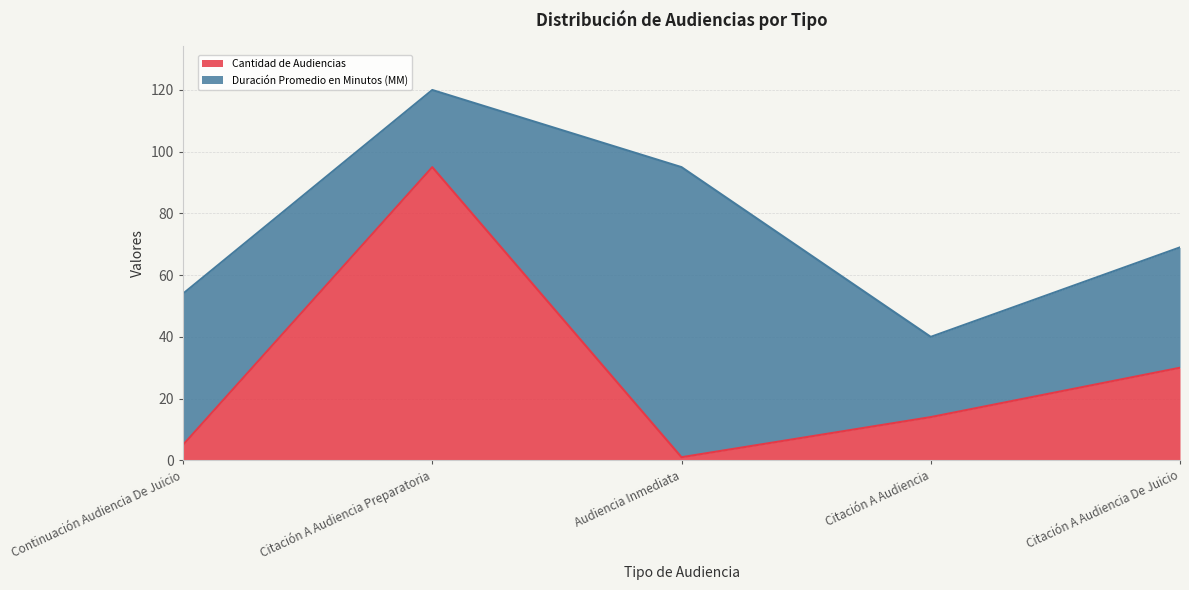

True or false: the data shows 12 at Citación A Audiencia De Juicio.

False